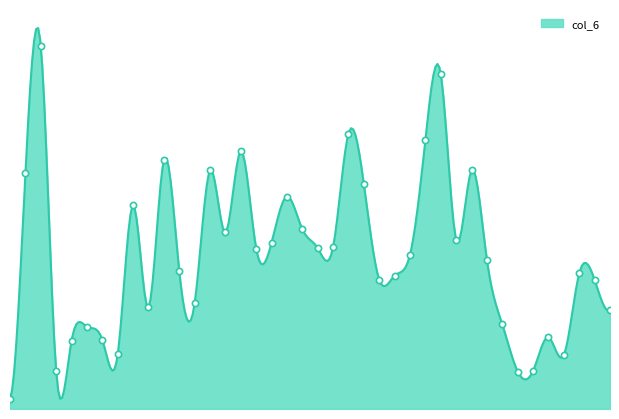

Which has a higher value, 100/09/19 or 100/09/23?

100/09/23